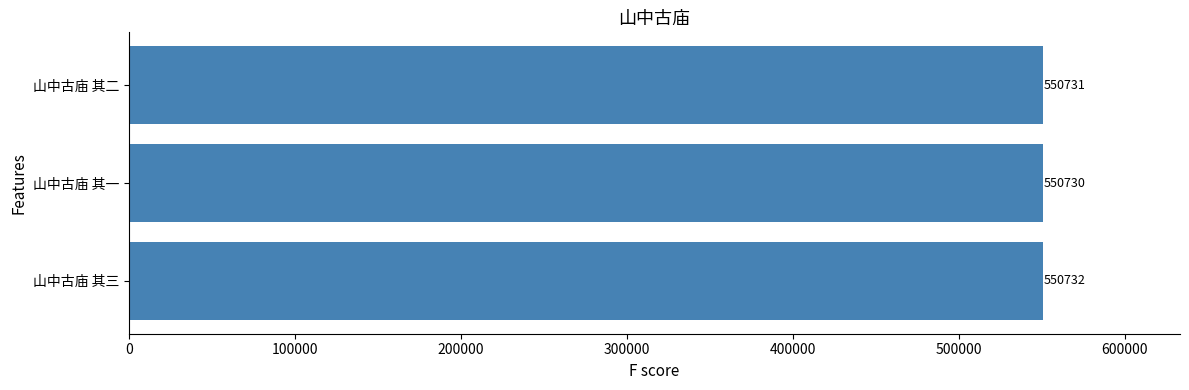

What is the smallest value displayed?

550730